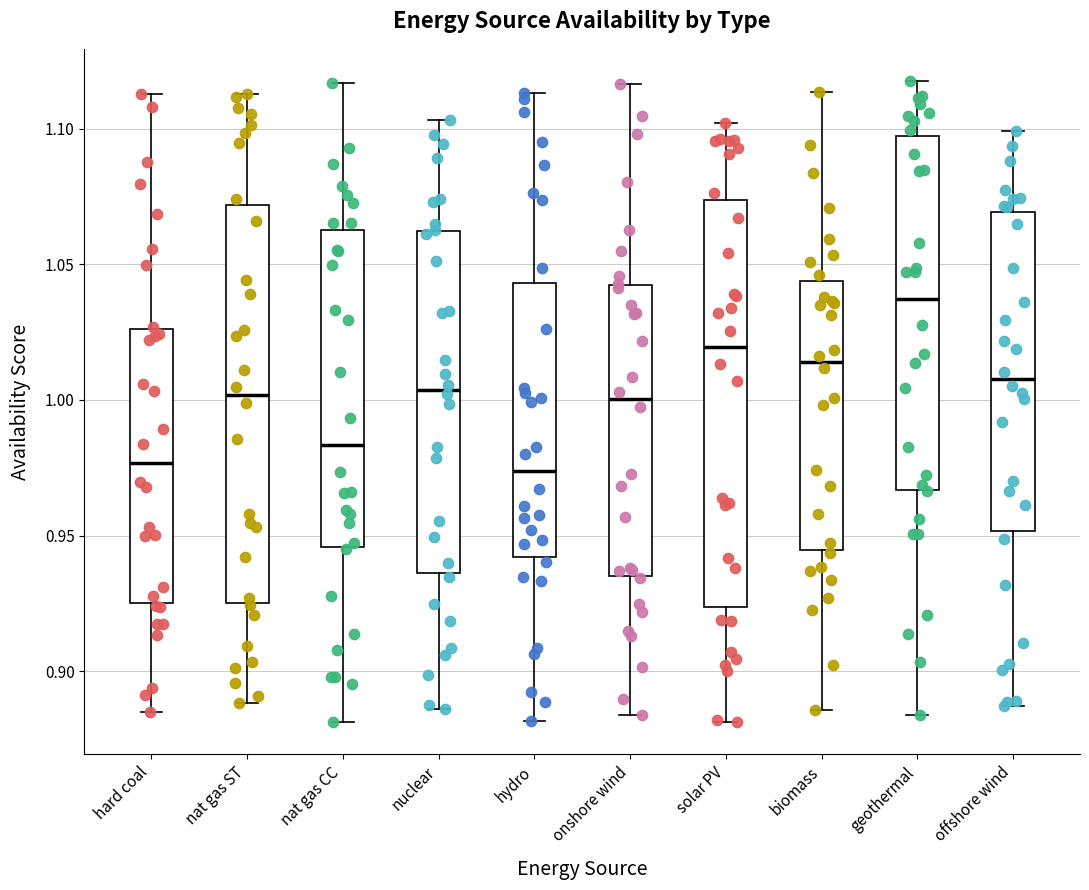

Where does the median line of the box for hard coal sit on the y-axis? The values are not printed on the chart, so give them approximately, as read against the axis.

0.975